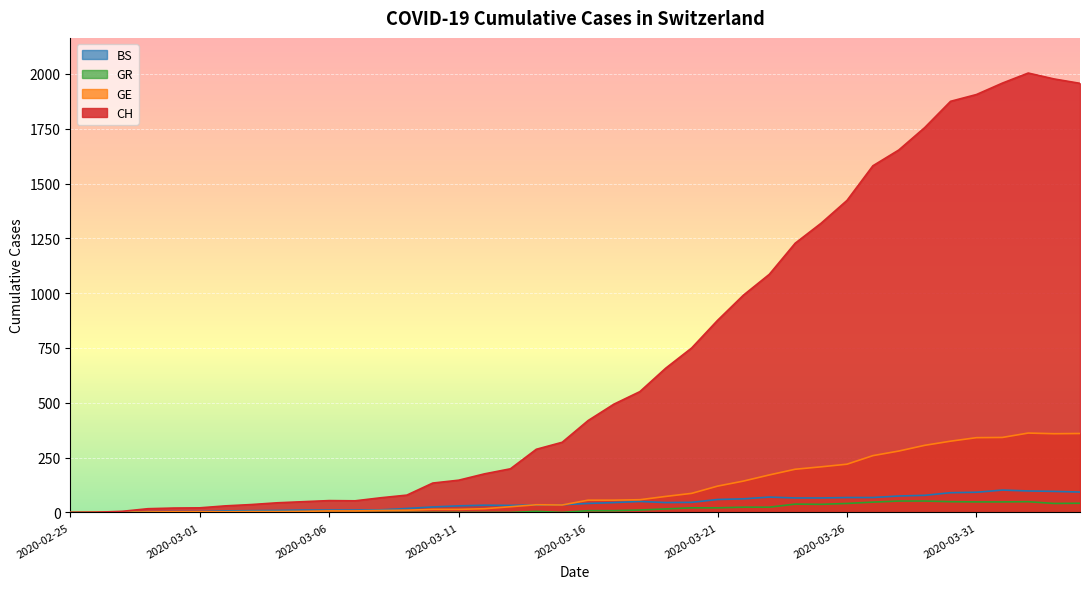

List the labels in order of GR value, largest first.

2020-03-28, 2020-03-29, 2020-03-30, 2020-04-02, 2020-03-31, 2020-04-01, 2020-03-27, 2020-04-04, 2020-03-26, 2020-04-03, 2020-03-24, 2020-03-25, 2020-03-22, 2020-03-23, 2020-03-20, 2020-03-21, 2020-03-19, 2020-03-18, 2020-03-16, 2020-03-17, 2020-03-14, 2020-02-25, 2020-02-26, 2020-02-27, 2020-02-28, 2020-02-29, 2020-03-01, 2020-03-02, 2020-03-03, 2020-03-04, 2020-03-05, 2020-03-06, 2020-03-07, 2020-03-08, 2020-03-09, 2020-03-10, 2020-03-11, 2020-03-12, 2020-03-13, 2020-03-15